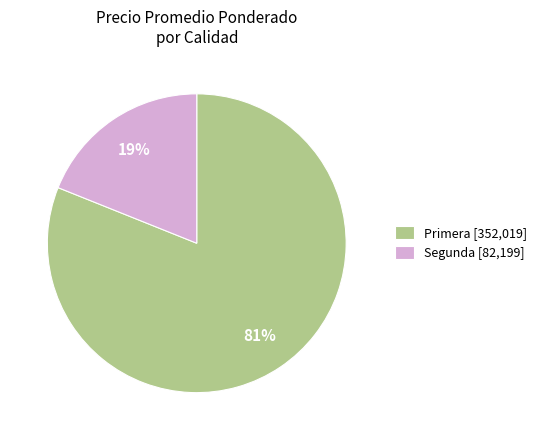

How many slices are in this pie chart?

2